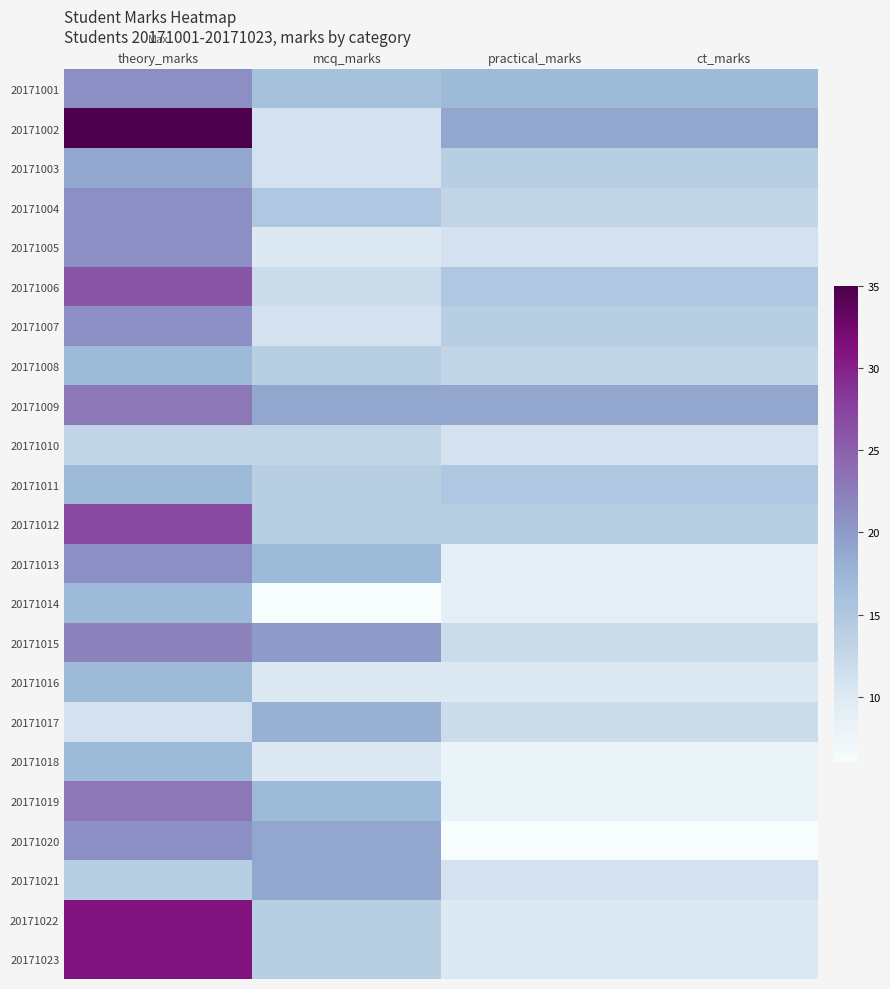

Which series has the widest spread of values?

20171002